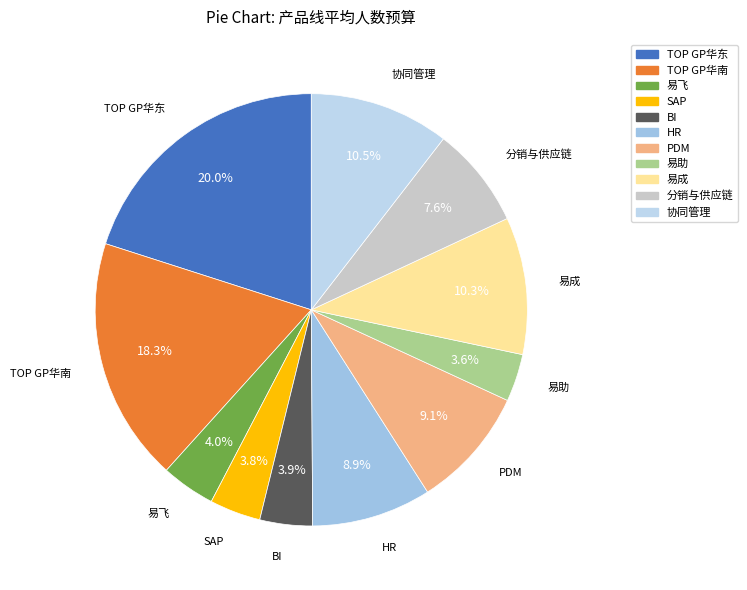

Is there any slice that represents more than half of the pie?

No